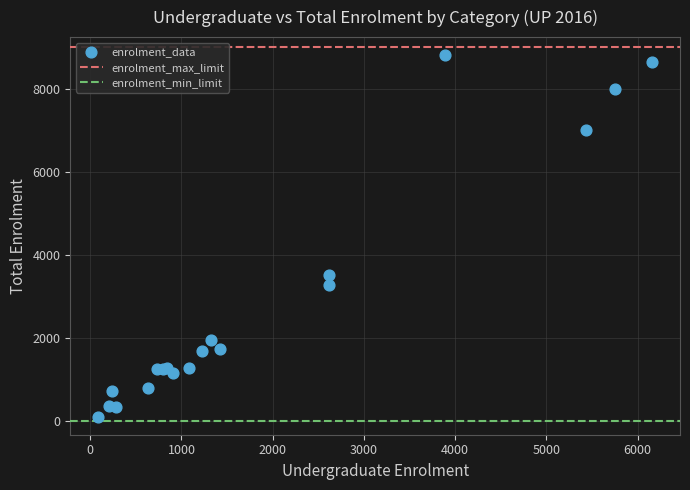

What Y value in the scatter plot is closest to 4459?

3527.8